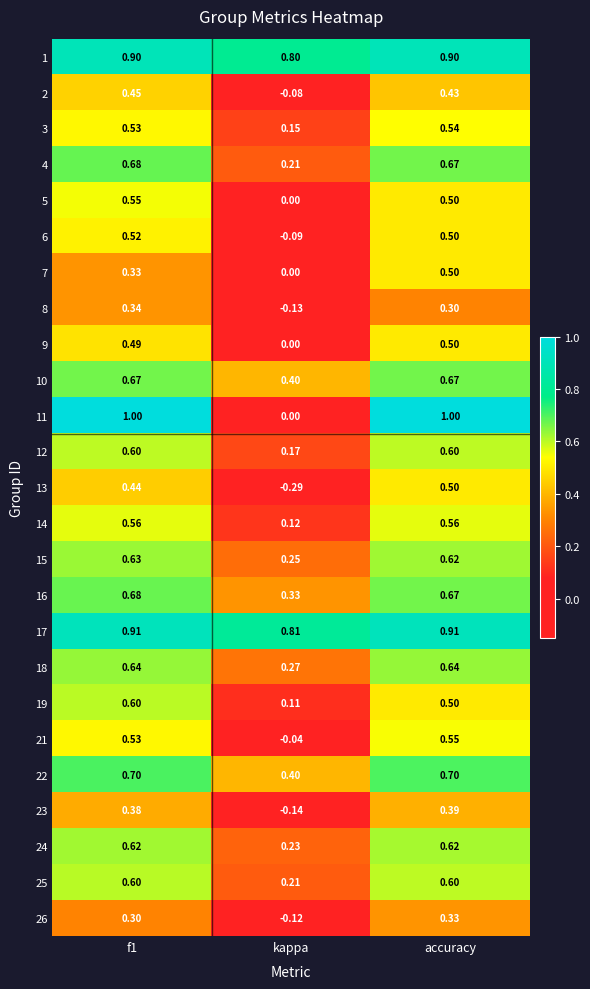

What is the total value across all series at kappa?

3.6